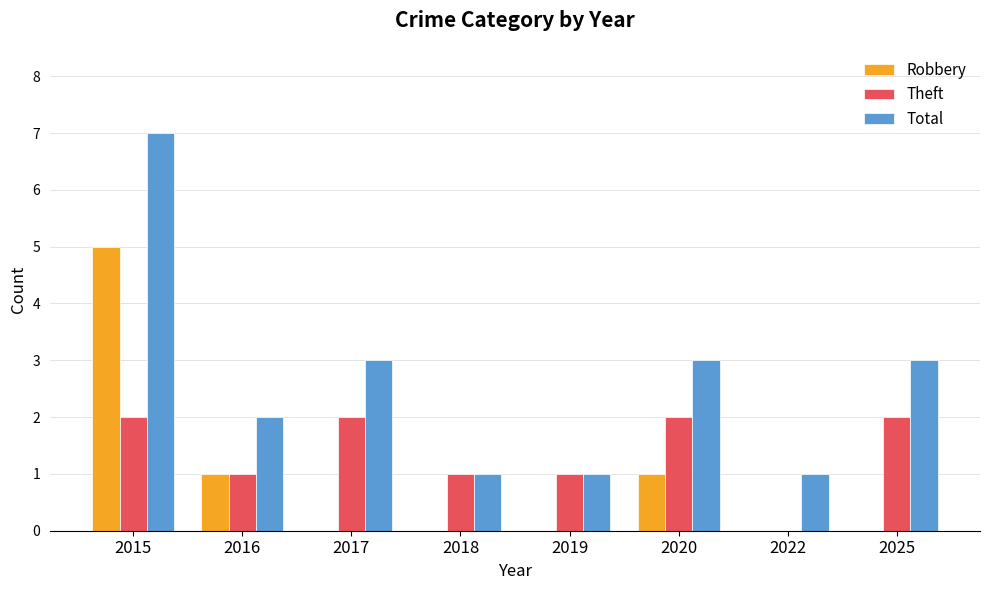

What is the sum of the Total values at 2020 and 2017?

6